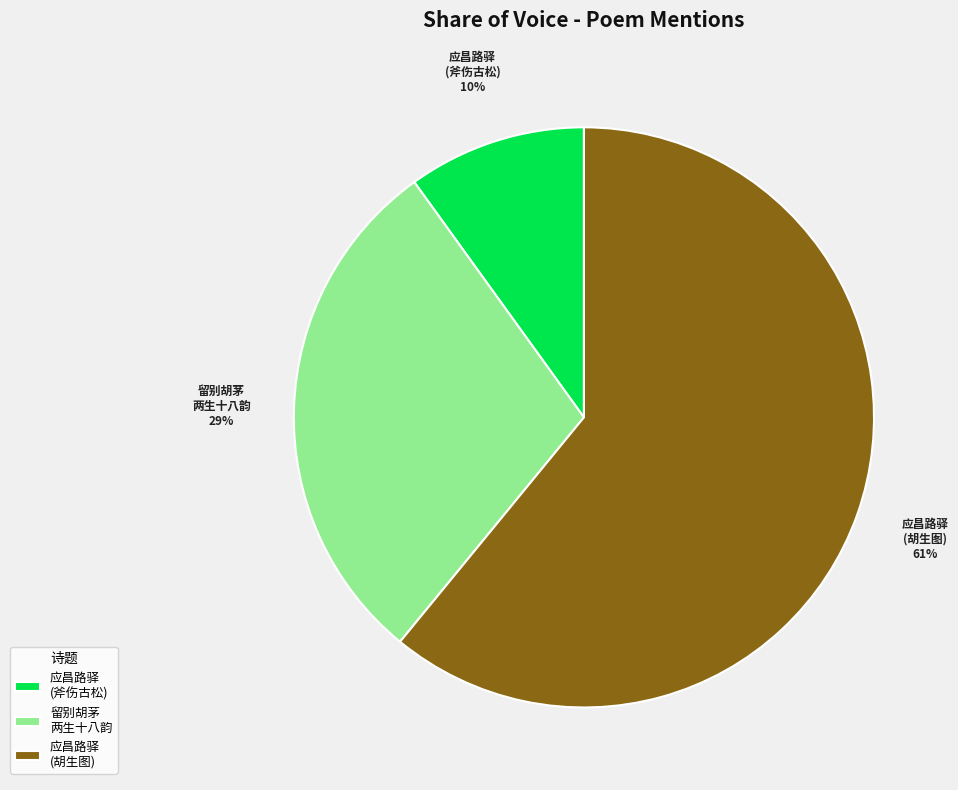

Rank the categories by value from lowest to highest.

应昌路驿 (斧伤古松), 留别胡茅 两生十八韵, 应昌路驿 (胡生图)